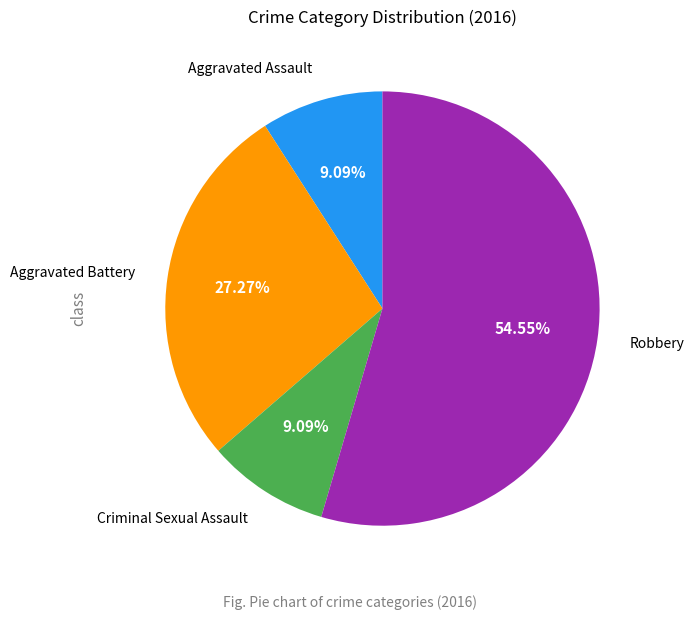

Does any single category account for the majority?

Yes